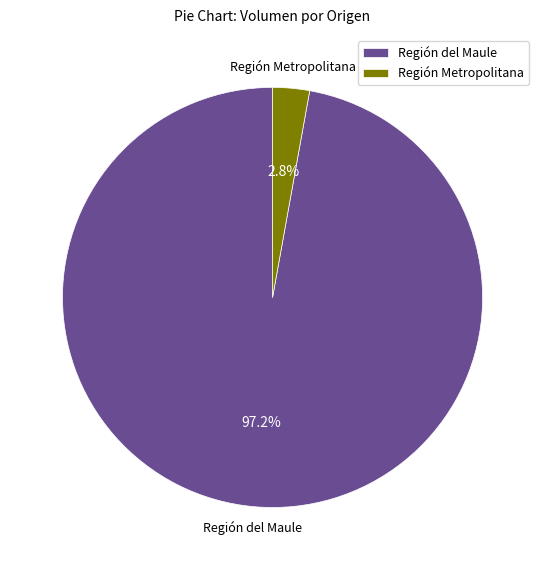

Which slice is the smallest?

Región Metropolitana